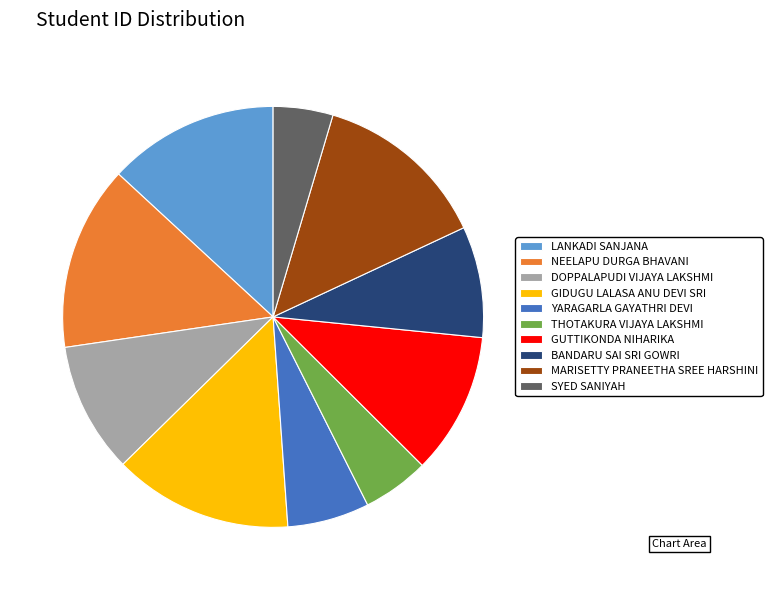

What is the smallest slice in the pie chart?

SYED SANIYAH